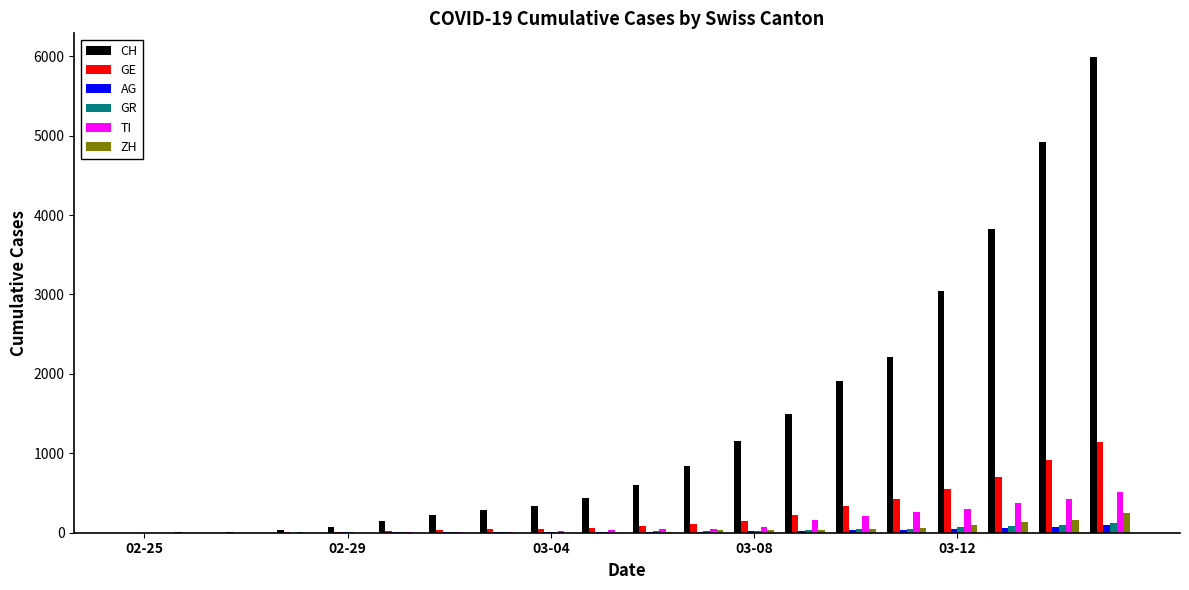

What is the maximum value for GE?

1138